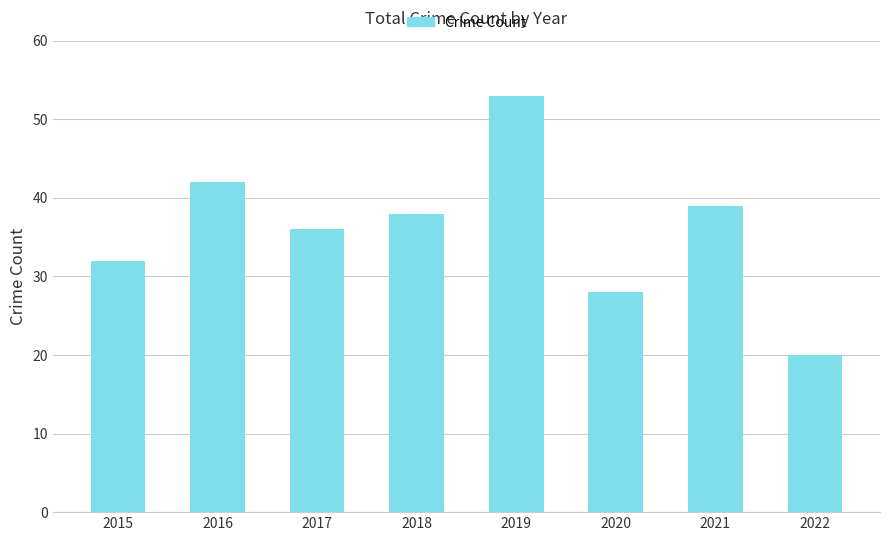

What is the value of the 2nd bar from the left?

42